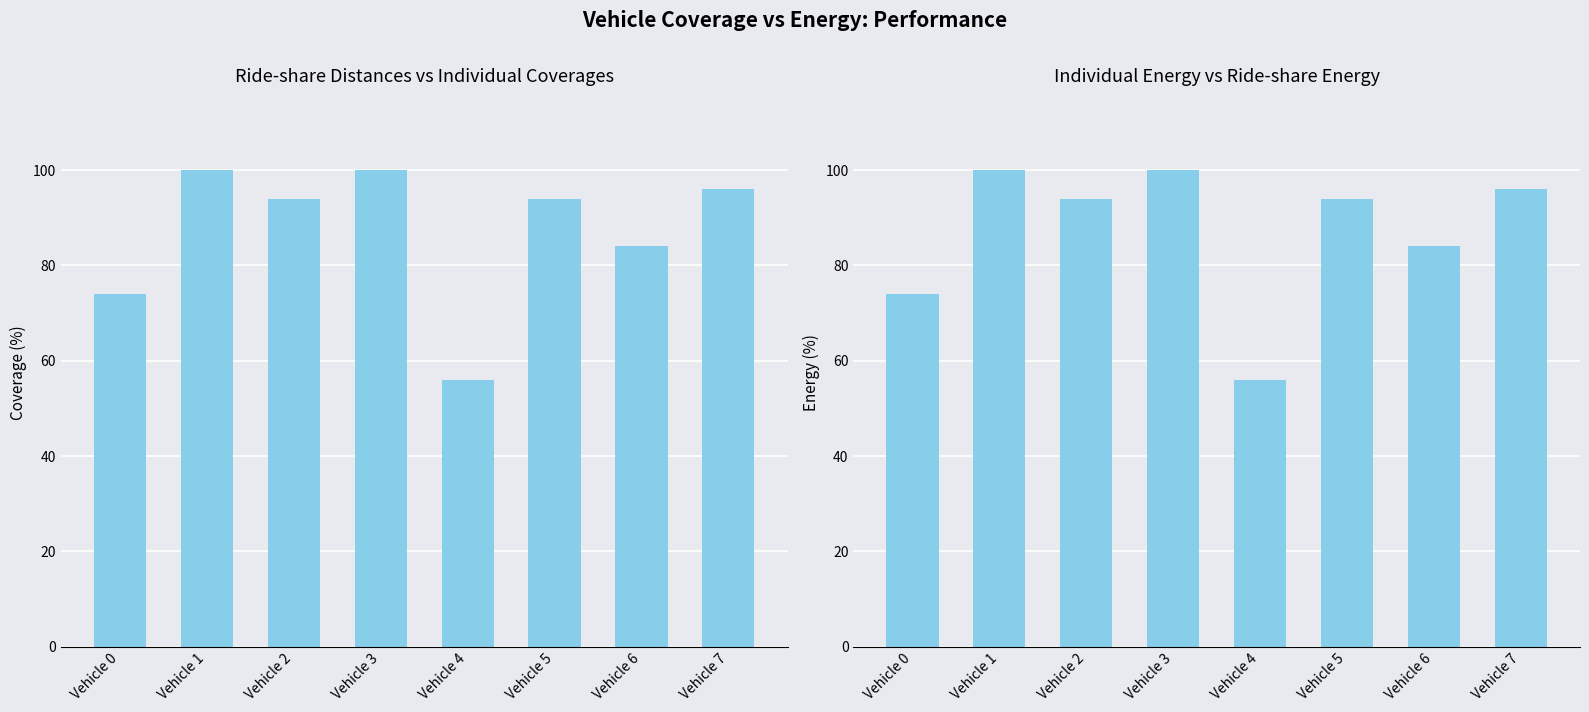

Which series changed the most between Vehicle 0 and Vehicle 4?

Ride-share Distances